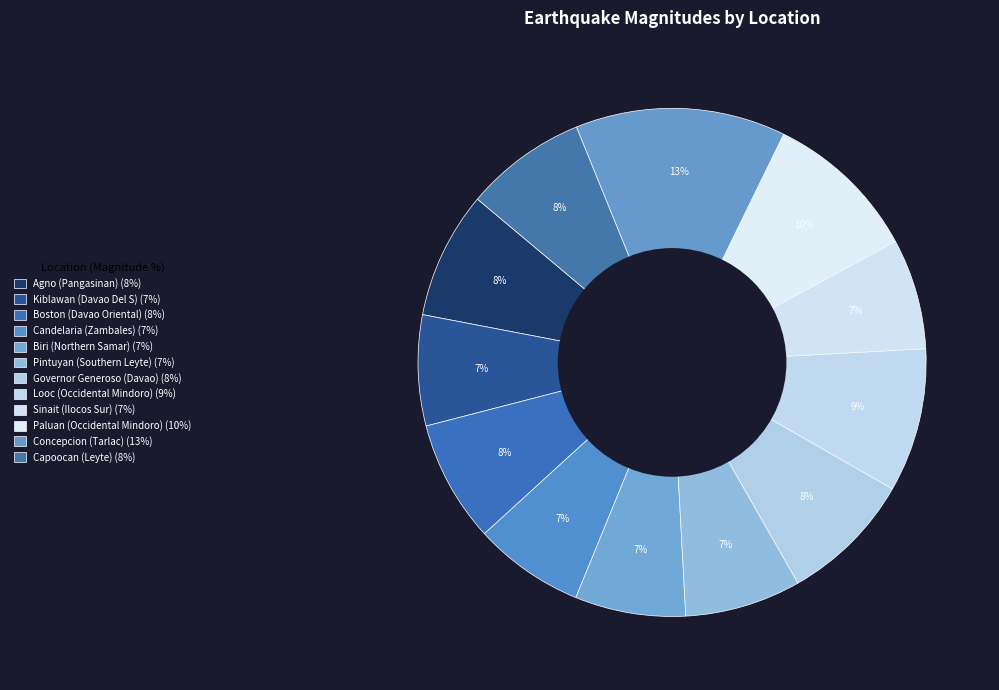

How many segments does this pie chart have?

12